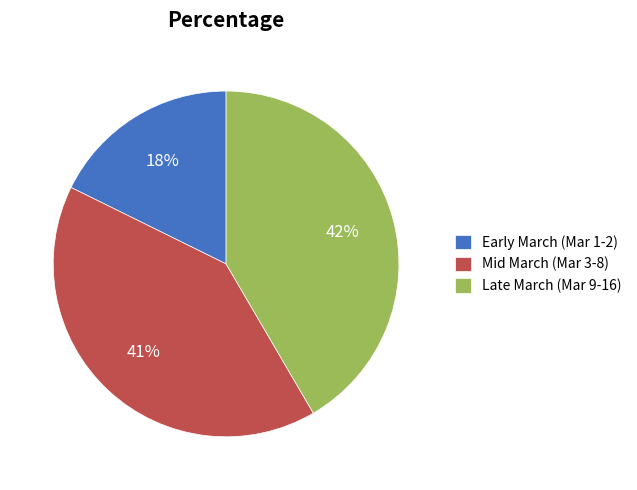

How many segments does this pie chart have?

3